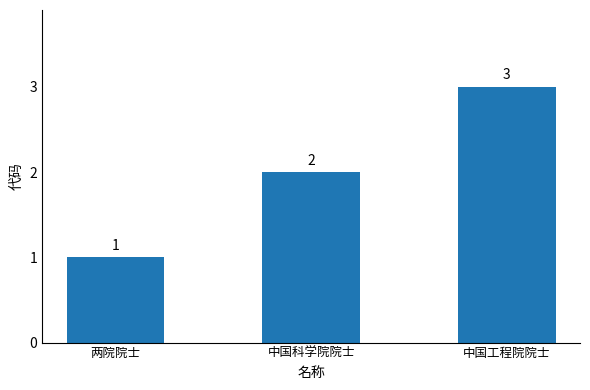

What is the difference between the values at 中国工程院院士 and 中国科学院院士?

1